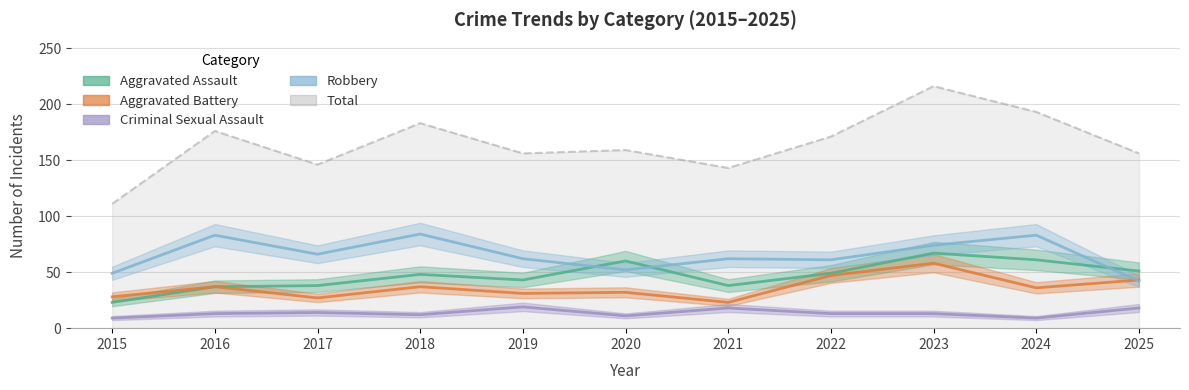

True or false: Criminal Sexual Assault and Aggravated Assault cross at least once.

False